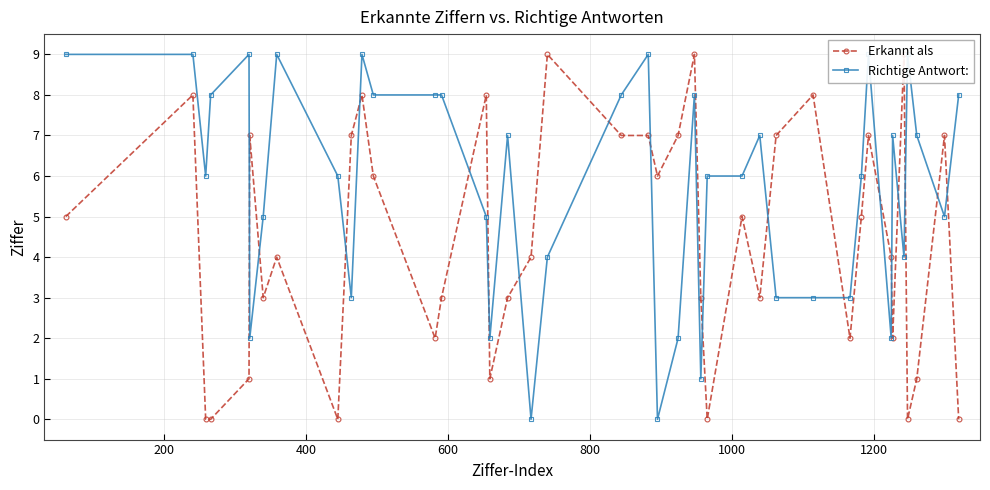

What is the difference between the second highest and second lowest values in the Richtige Antwort: series?

9